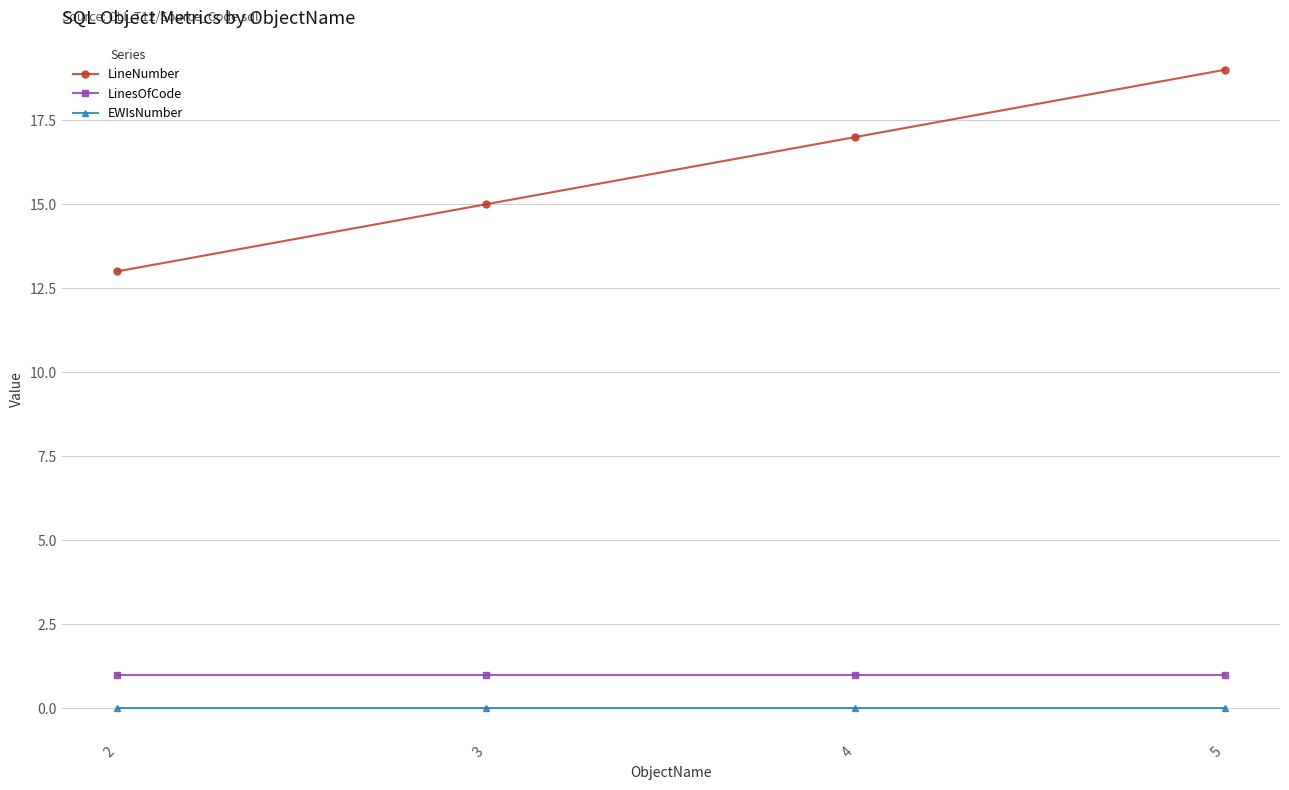

True or false: LinesOfCode has a value of 1 at 5.

True